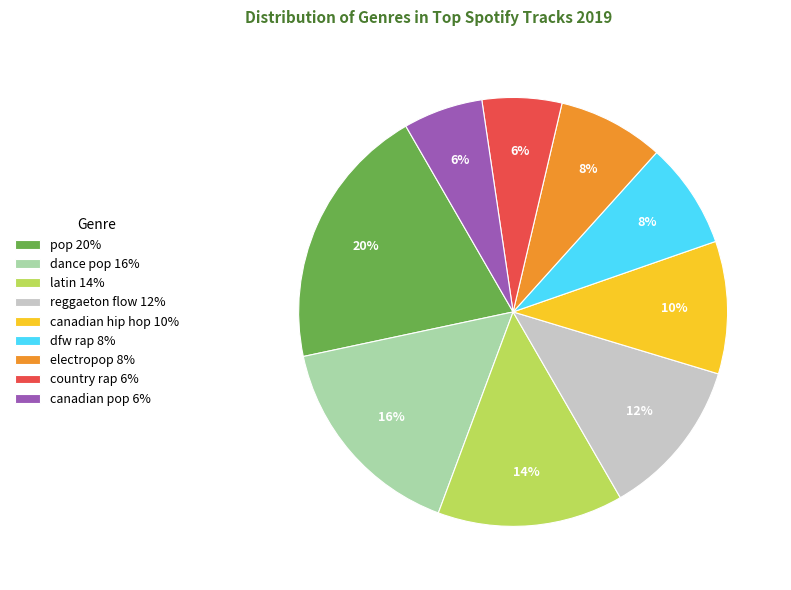

To the nearest percent, what portion does reggaeton flow represent?

12%